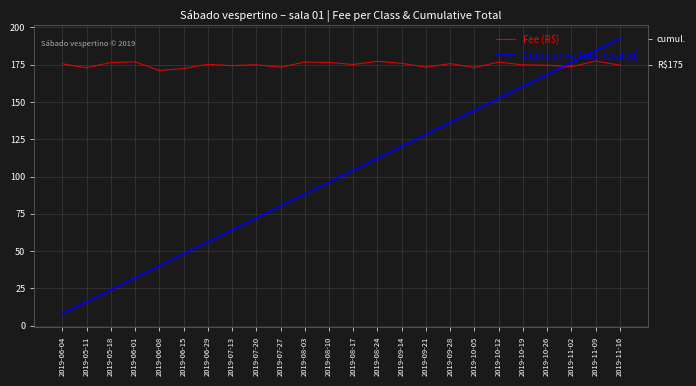

Does the chart display data point markers on the line(s)?

No